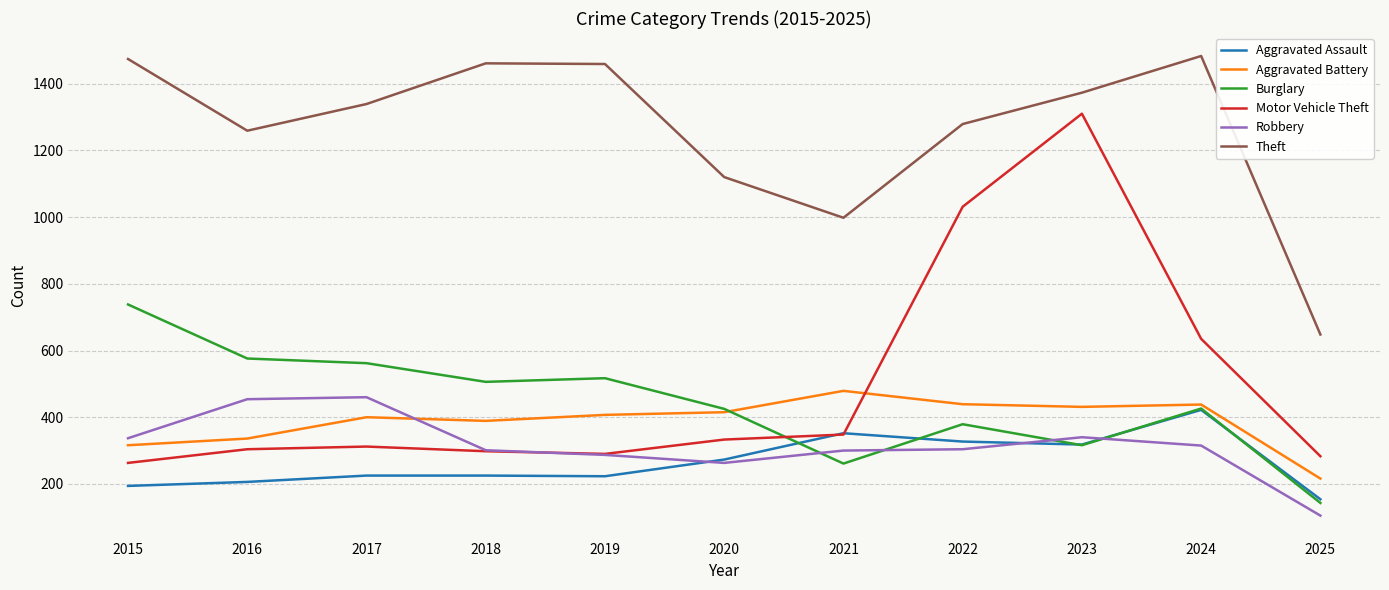

What is the difference between the Robbery values at 2016 and 2018?

153